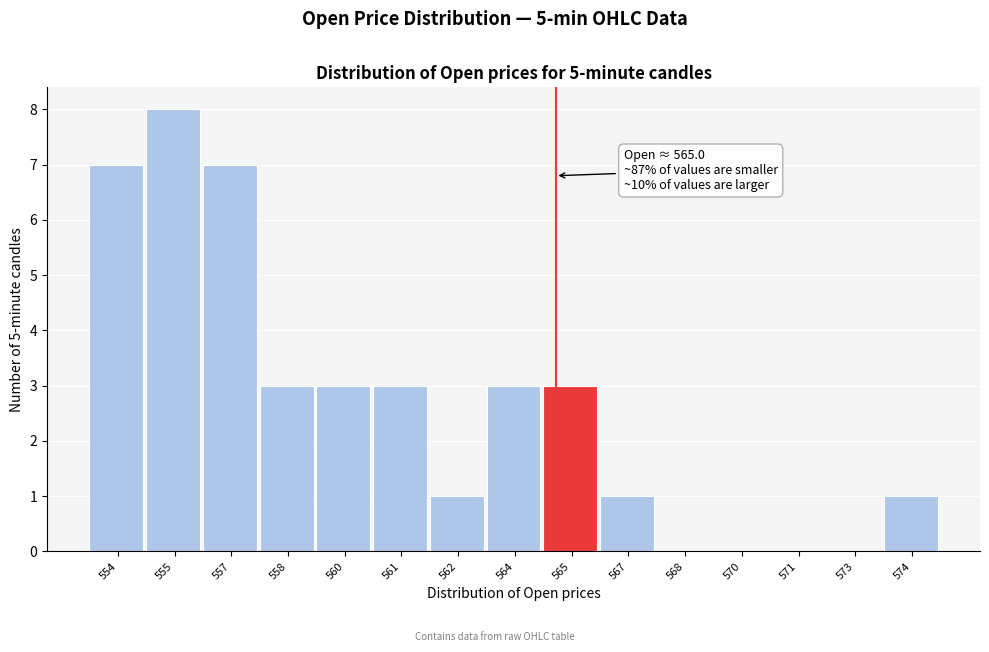

Reading right to left, extract all data points from this chart.

574=1	573=0	571=0	570=0	568=0	567=1	565=3	564=3	562=1	561=3	560=3	558=3	557=7	555=8	554=7